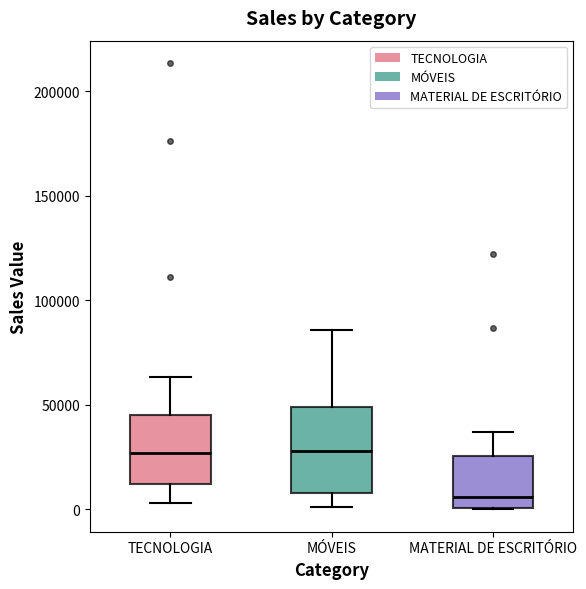

Reading left to right, read every box against the y-axis: the position of its median line, the range the box covers, and the ends of its whiskers. The values are not printed on the chart, so give them approximately, as read against the axis.

TECNOLOGIA: median 25000, box 10000 to 45000, whiskers 5000 to 65000
MÓVEIS: median 30000, box 10000 to 50000, whiskers 0 to 85000
MATERIAL DE ESCRITÓRIO: median 5000, box 0 to 25000, whiskers 0 to 35000